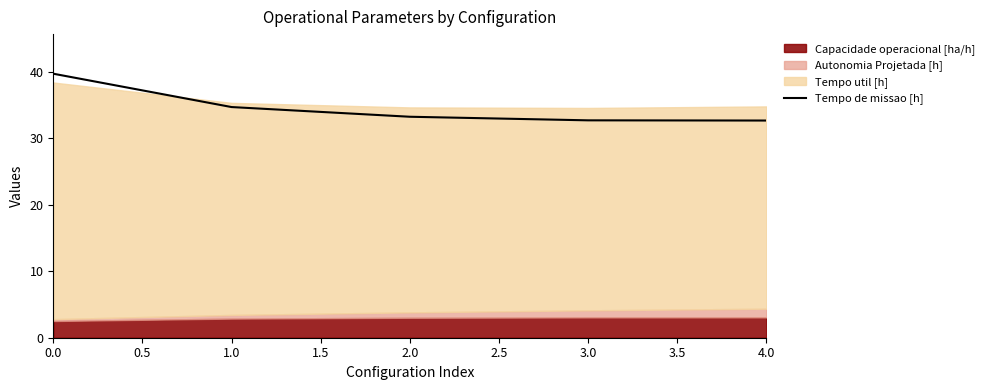

The Tempo de missao [h] series shows 43.3 at 4.0. True or false?

False